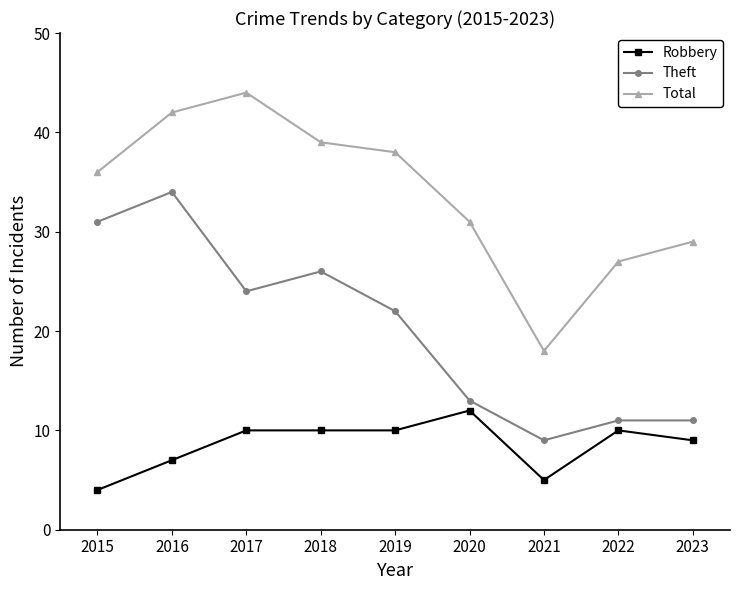

True or false: Total has more than 0 points higher than both neighbors.

True